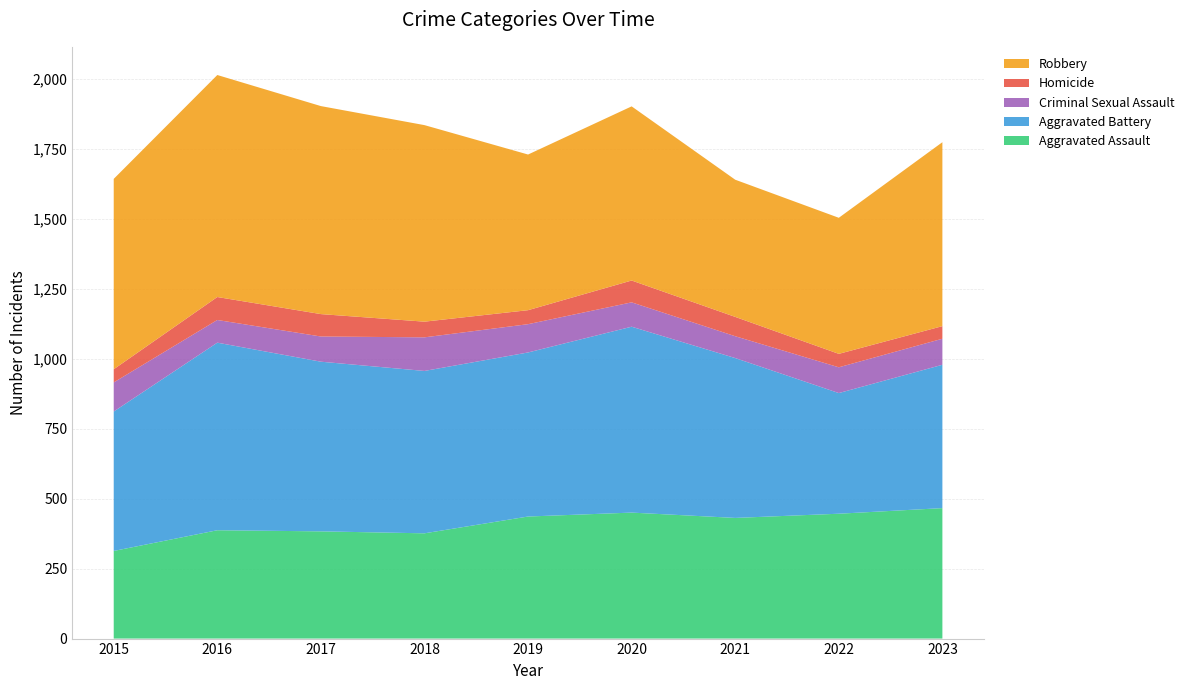

Reading right to left, what are all the values shown in this chart?

Aggravated Assault: 466	446	431	450	436	376	383	387	313
Aggravated Battery: 512	431	571	664	586	580	606	670	498
Criminal Sexual Assault: 93	92	78	87	101	120	90	81	104
Homicide: 45	48	69	78	50	56	80	82	47
Robbery: 657	486	490	622	556	702	743	793	680